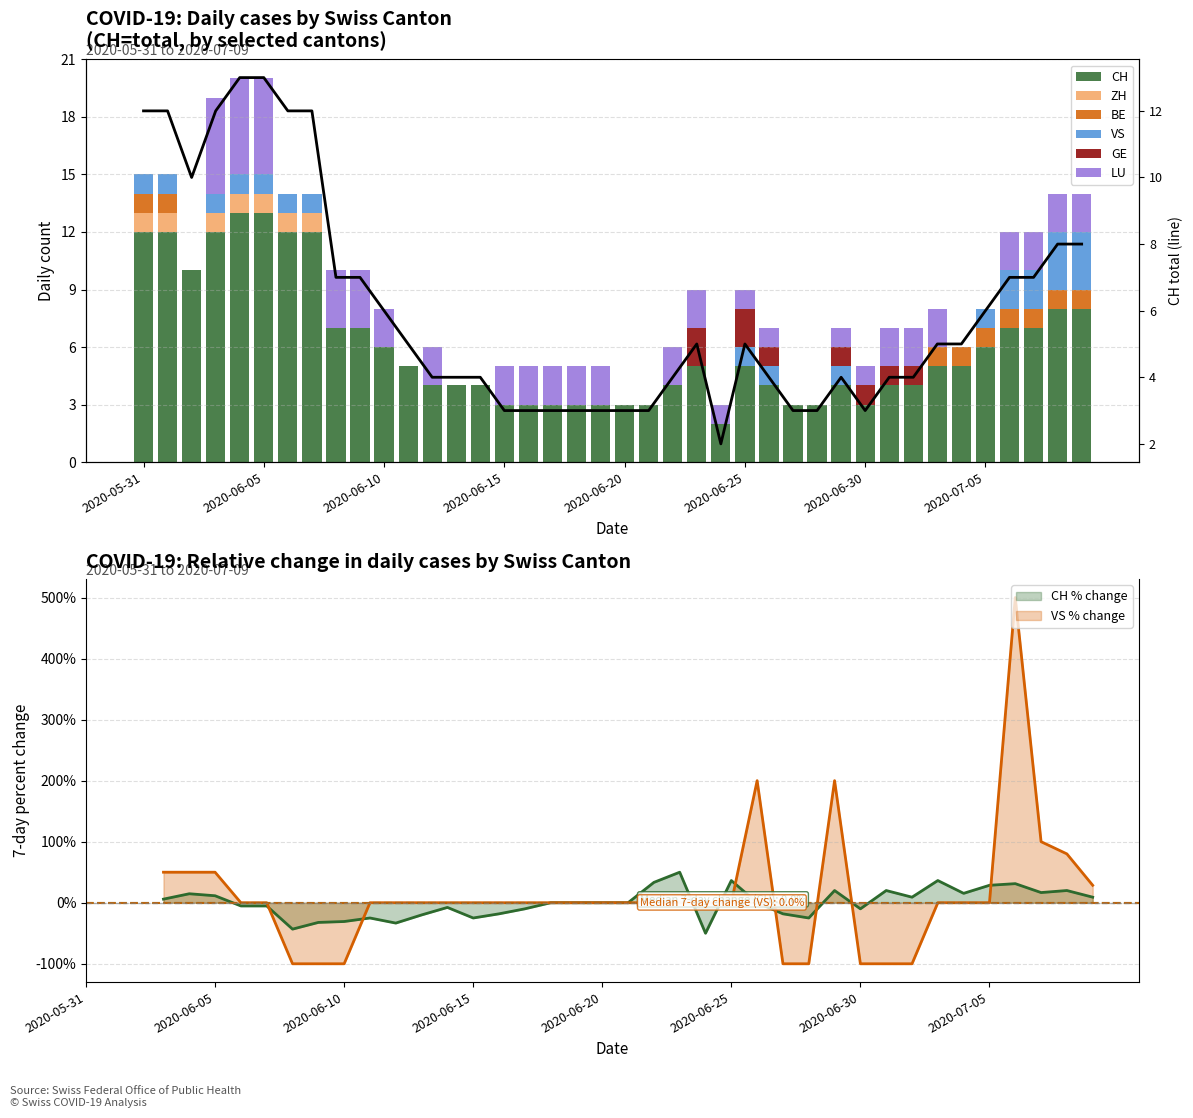

Which has a higher value, 2020-07-07 or 2020-07-09?

2020-07-09